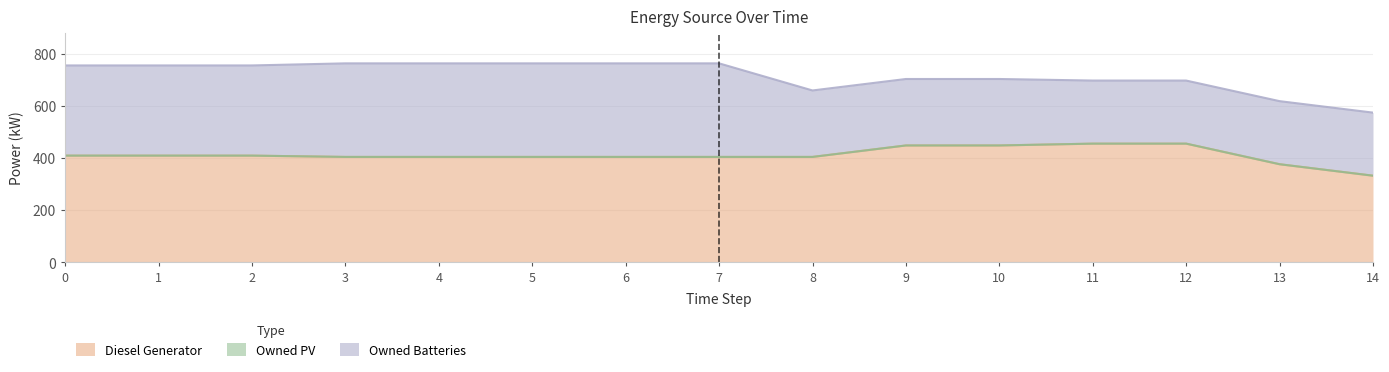

Reading right to left, transcribe all the data shown in this chart.

Diesel Generator: 14=333	13=377	12=456	11=456	10=449	9=449	8=405	7=405	6=405	5=405	4=405	3=405	2=410	1=410	0=410
Owned PV: 14=0	13=0	12=0	11=0	10=0	9=0	8=0	7=0	6=0	5=0	4=0	3=0	2=0	1=0	0=0
Owned Batteries: 14=242	13=242	12=242	11=242	10=255	9=255	8=255	7=359	6=359	5=359	4=359	3=359	2=346	1=346	0=346